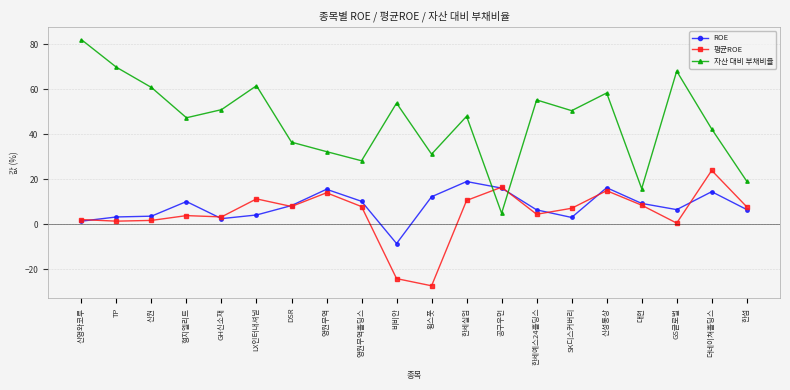

Which series has the largest range (max minus min)?

자산 대비 부채비율